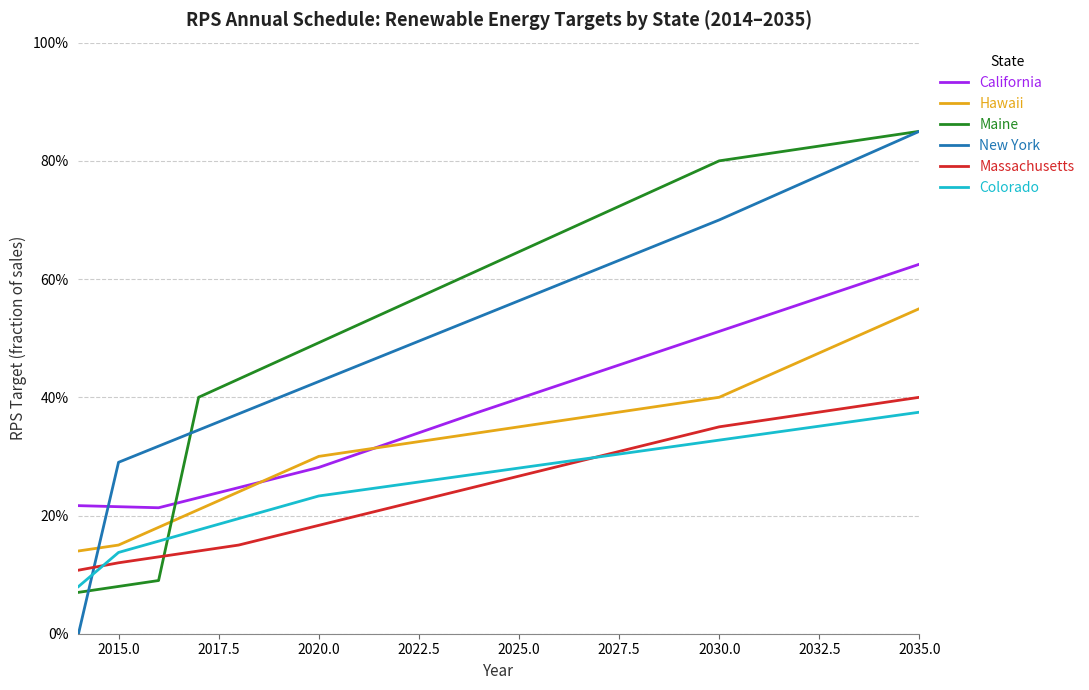

Which series has the widest spread of values?

New York